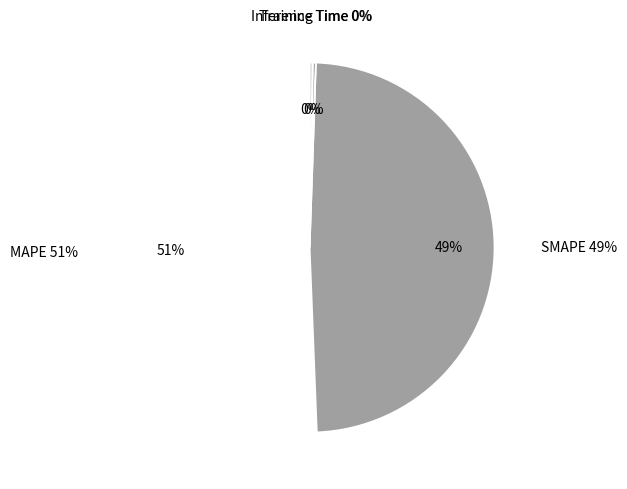

Is there a majority slice in this chart?

Yes